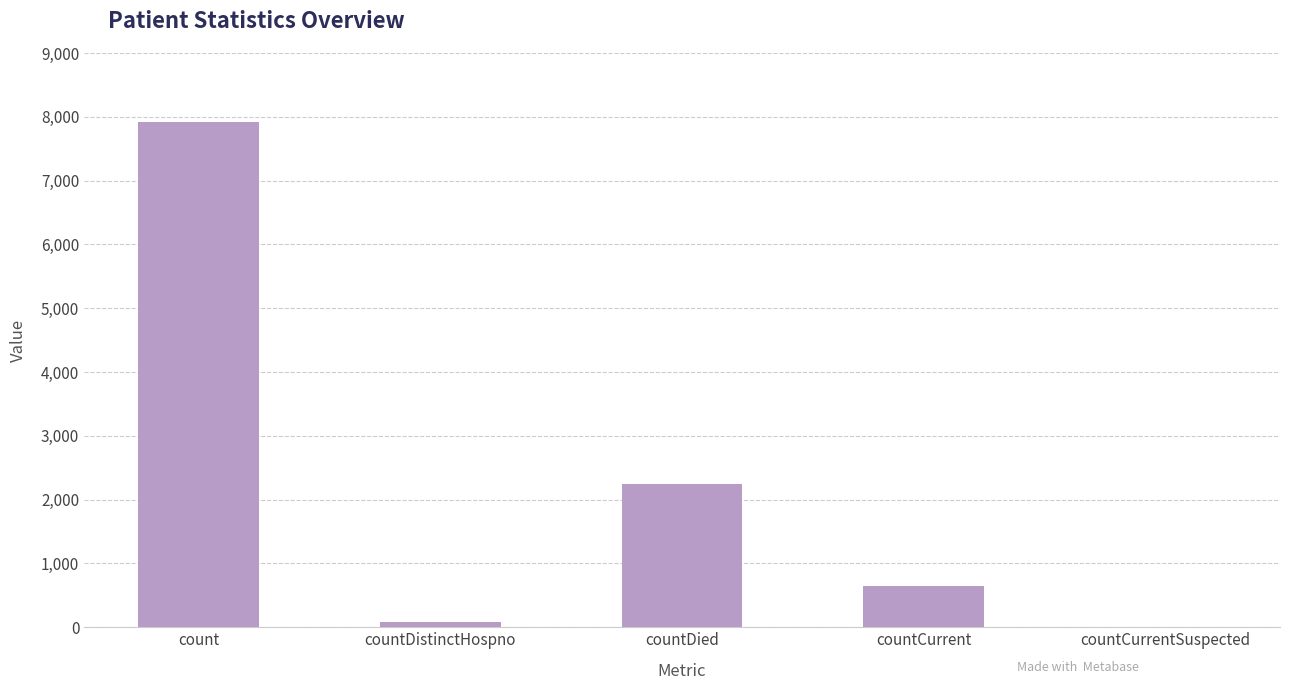

Are the bars grouped side by side (vs. stacked)?

No